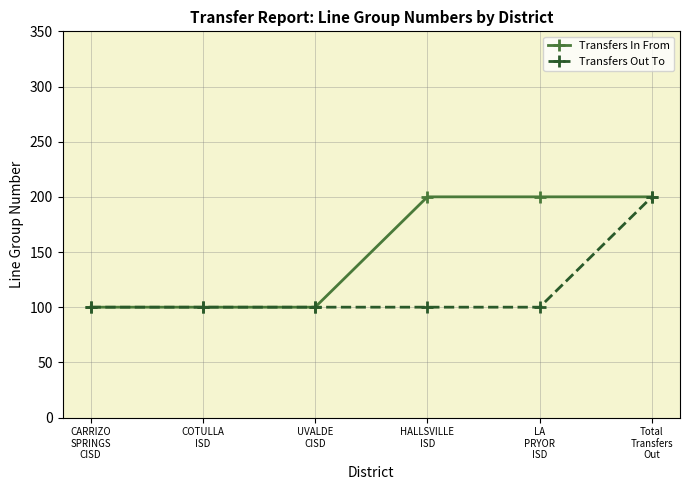

What is the label of the 5th point from the right?

COTULLA
ISD